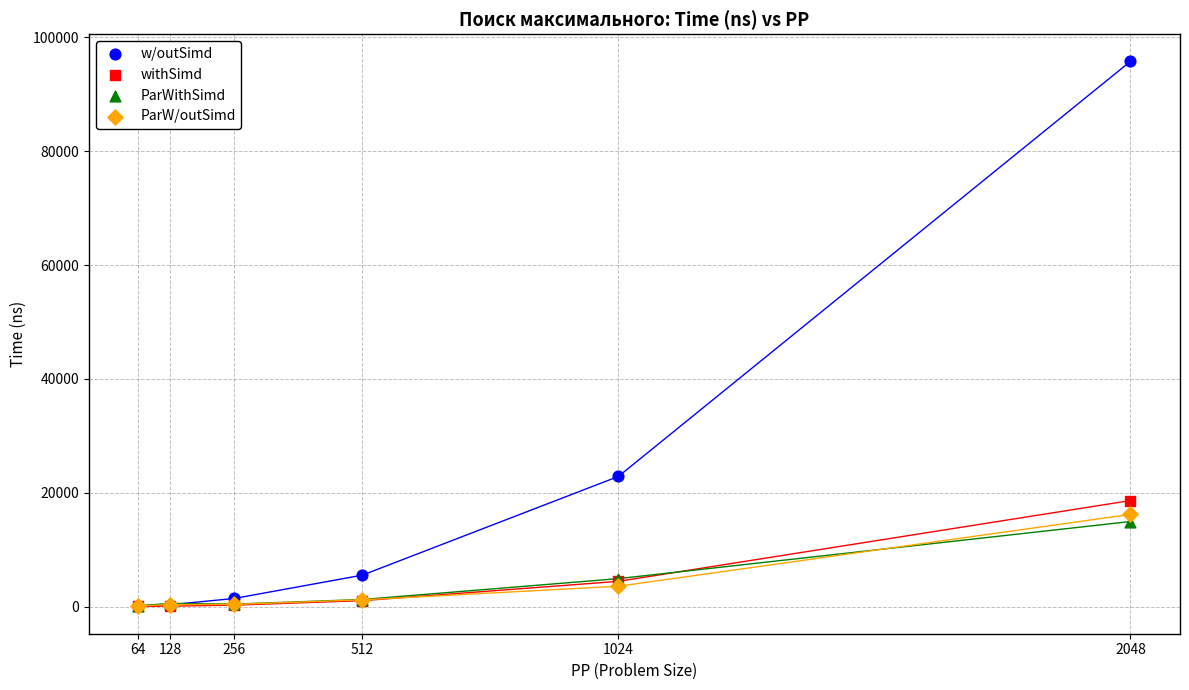

Across all series, what Y value is closest to 47909?

22875